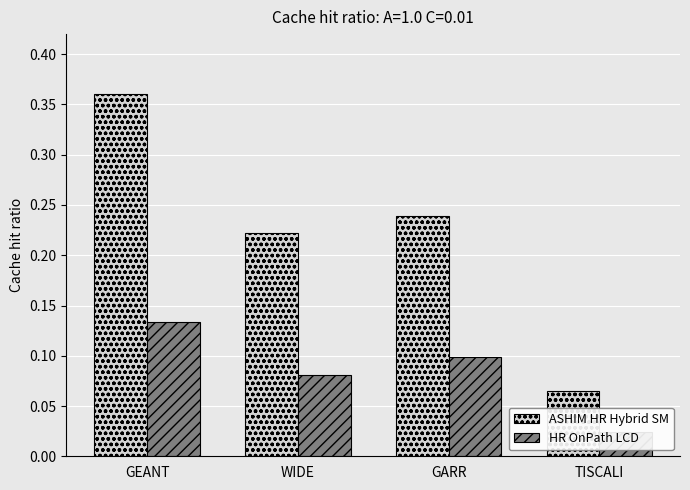

List the series in order of their peak value, highest first.

ASHIM HR Hybrid SM, HR OnPath LCD